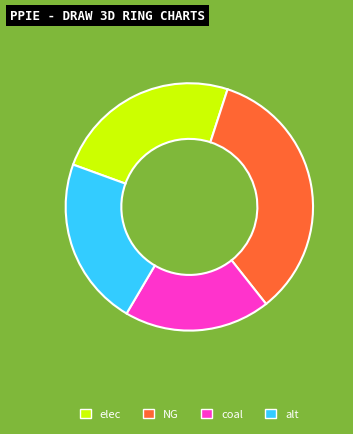

Count the number of slices in the pie.

4